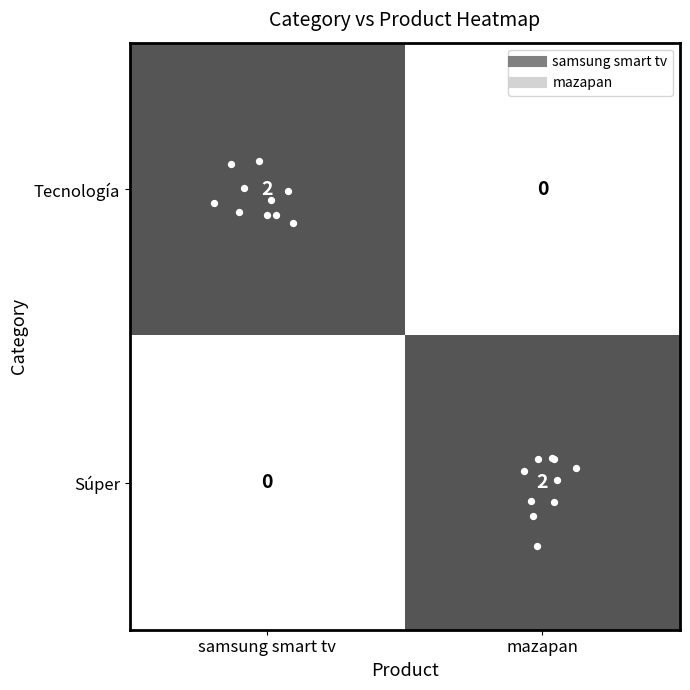

At which label does Tecnología reach its minimum?

mazapan